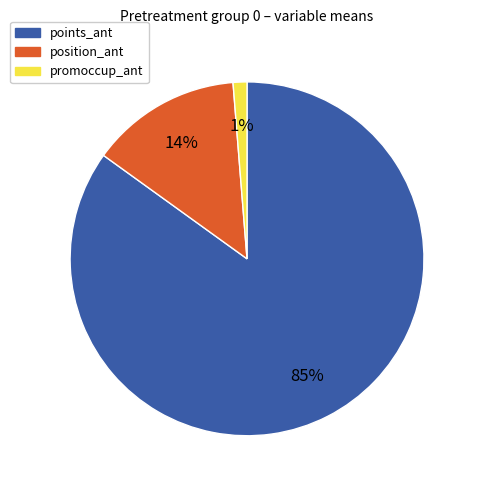

To the nearest percent, what is the difference between the largest and smallest slice percentages?

84%